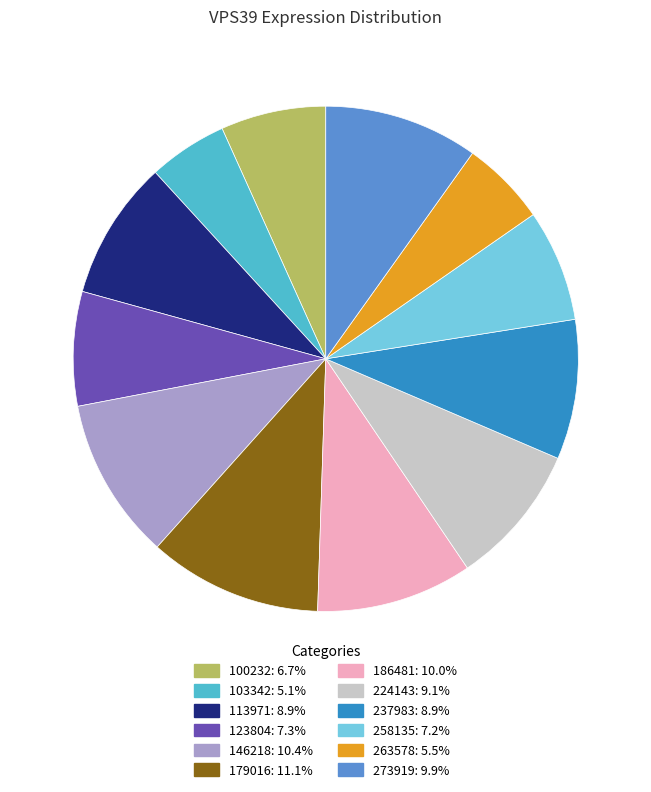

Which category has the biggest portion of the pie?

179016